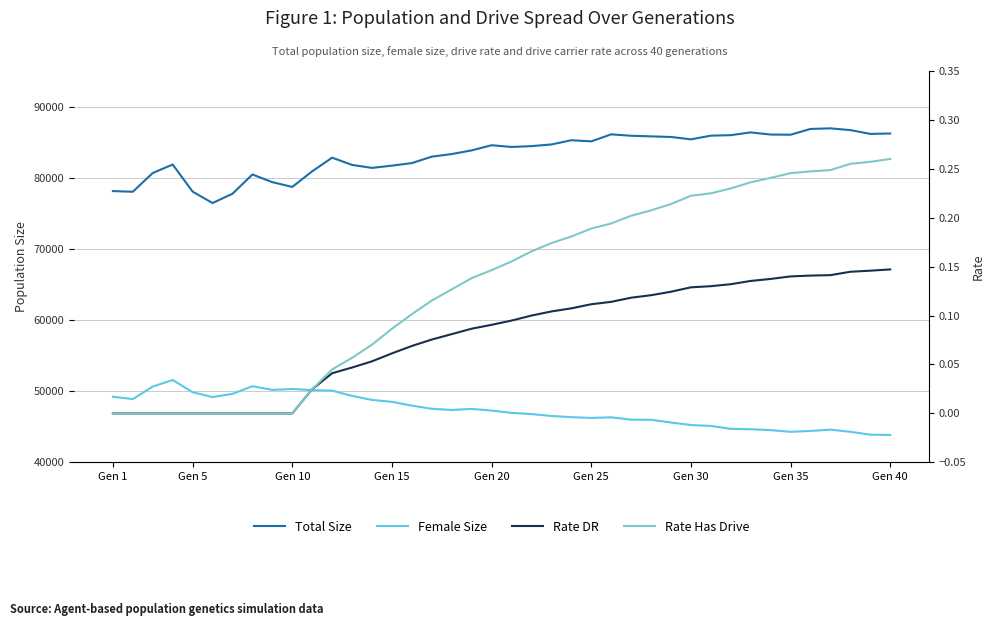

List the series in order of their peak value, highest first.

Total Size, Female Size, Rate Has Drive, Rate DR